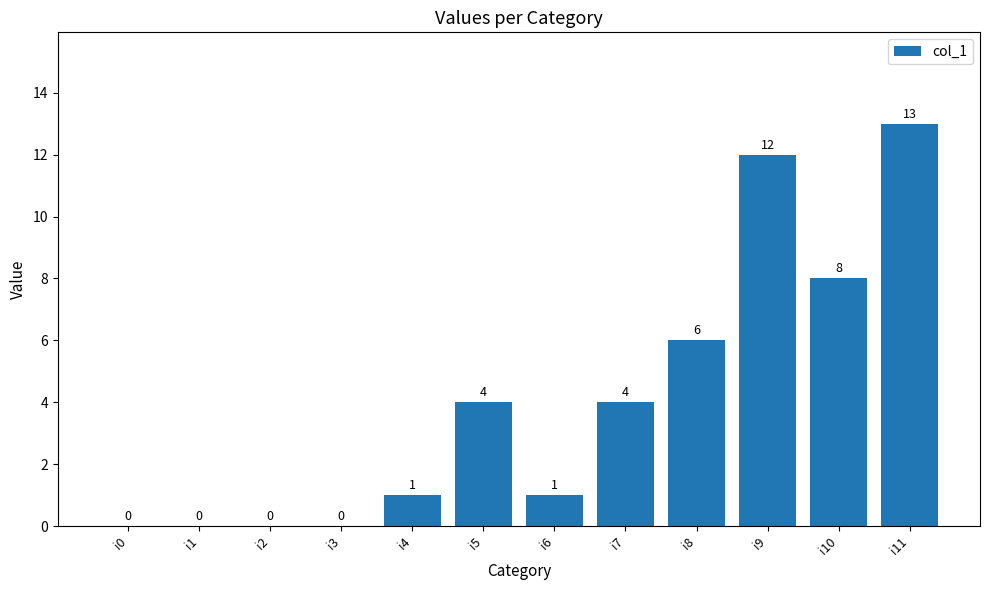

Is it true that the value at i3 is -8?

False